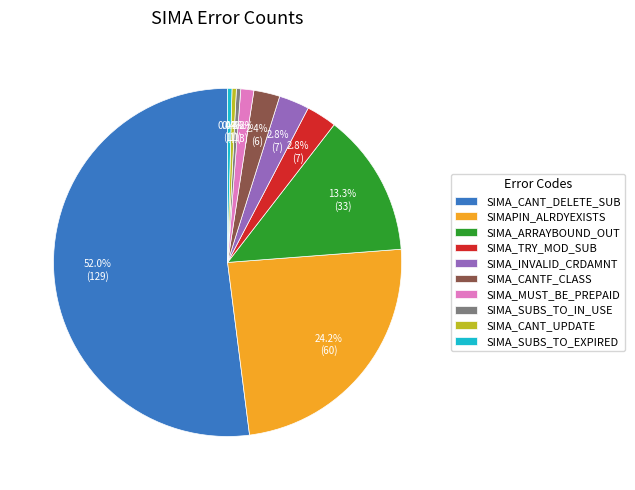

Which has a higher value, SIMA_INVALID_CRDAMNT or SIMA_CANT_DELETE_SUB?

SIMA_CANT_DELETE_SUB